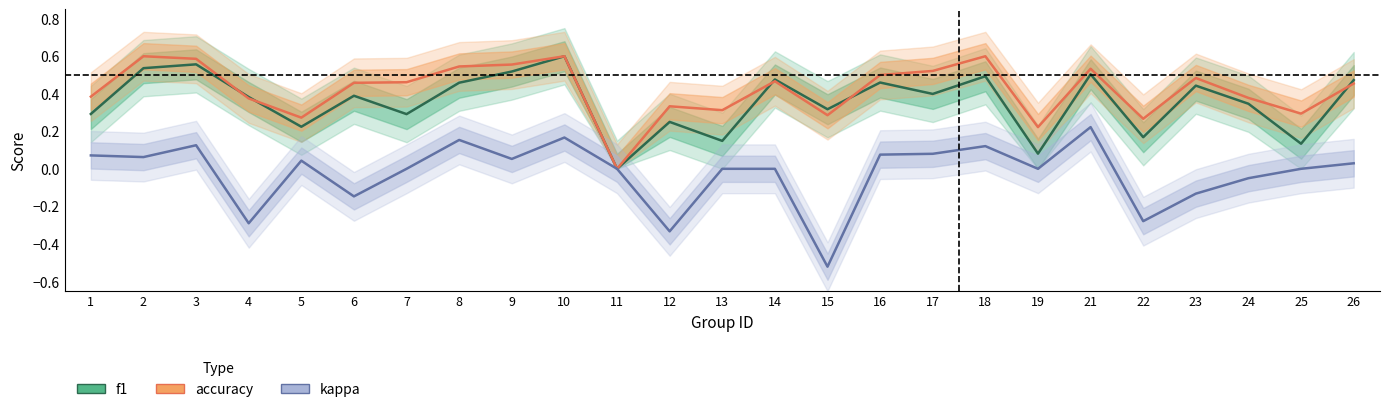

Between 18 and 9, which is larger?

9